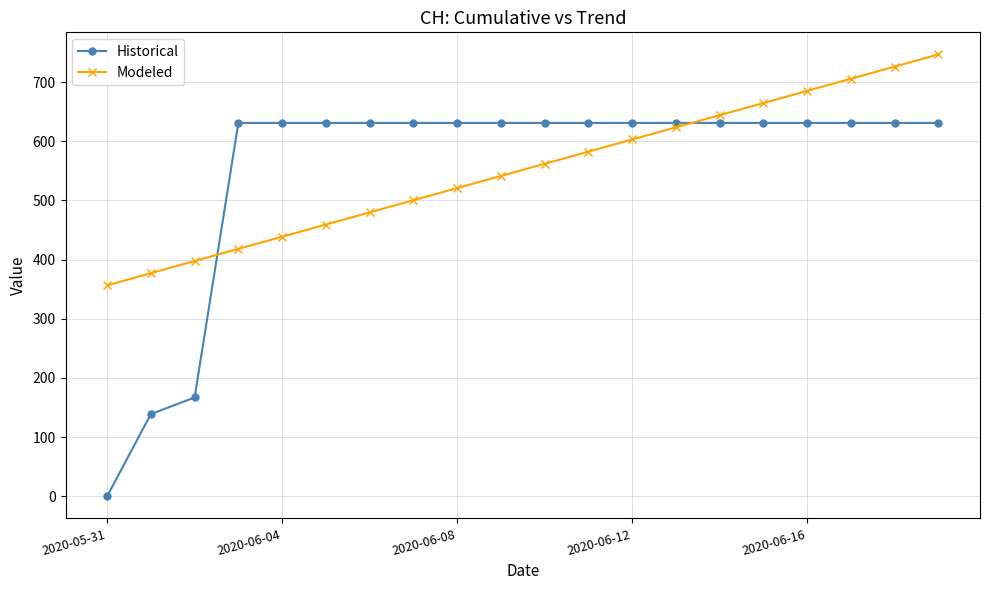

True or false: Modeled has more than 1 points higher than both neighbors.

False